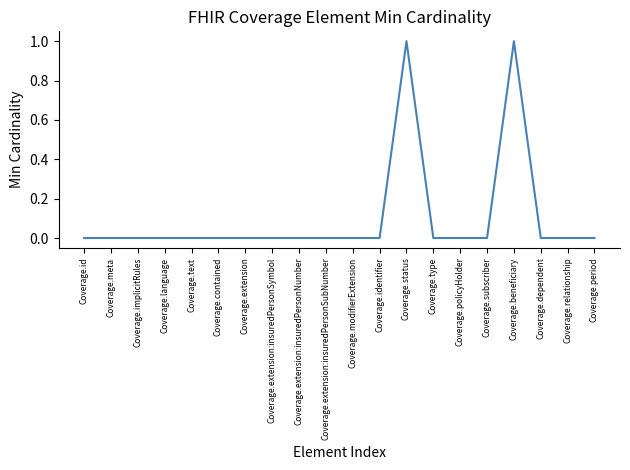

Is it true that the value at Coverage.contained is 0?

True